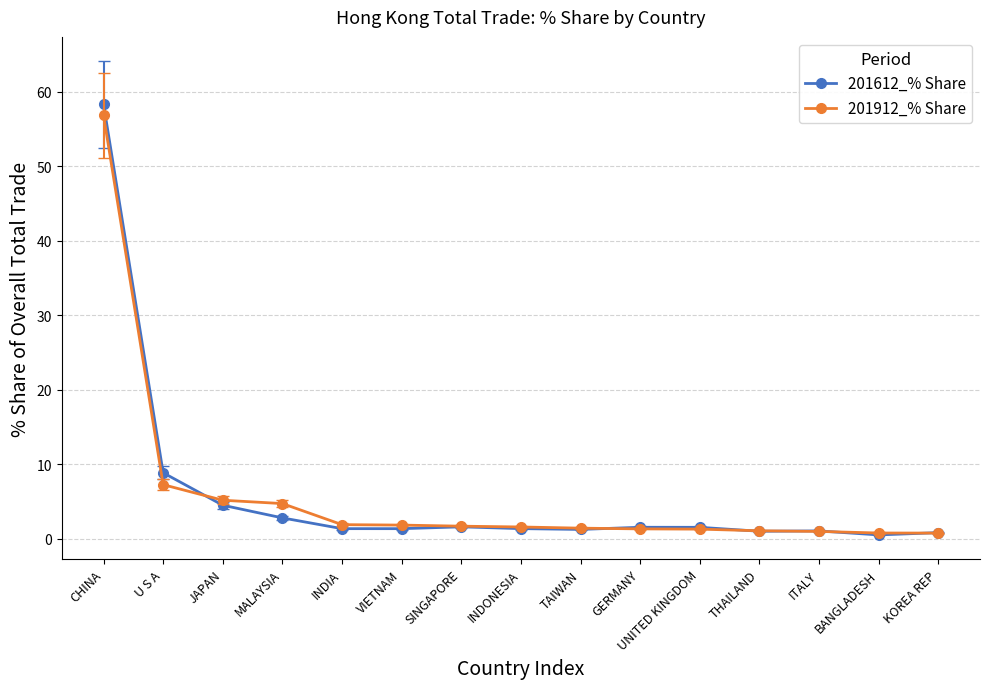

At which category is the sum across all series the highest?

CHINA